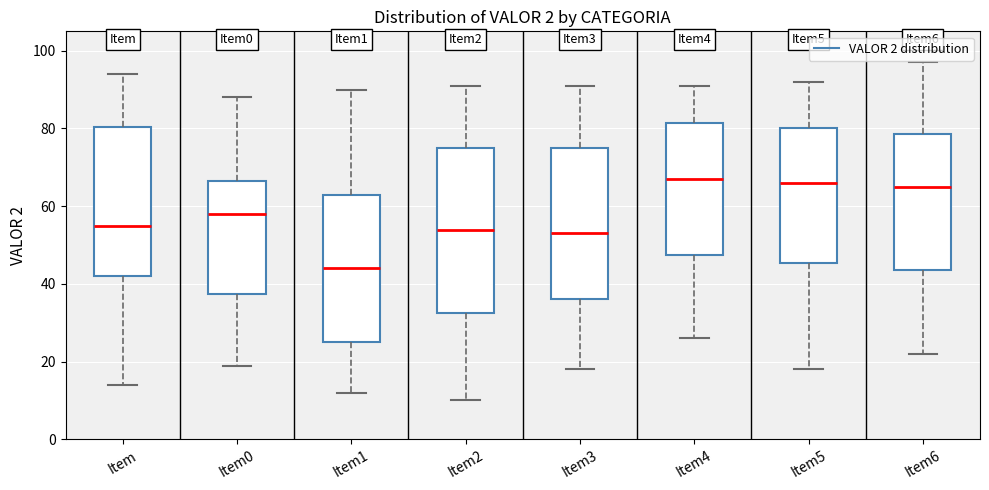

Where is the lower edge of the box for Item2 on the y-axis? The values are not printed on the chart, so give them approximately, as read against the axis.

32